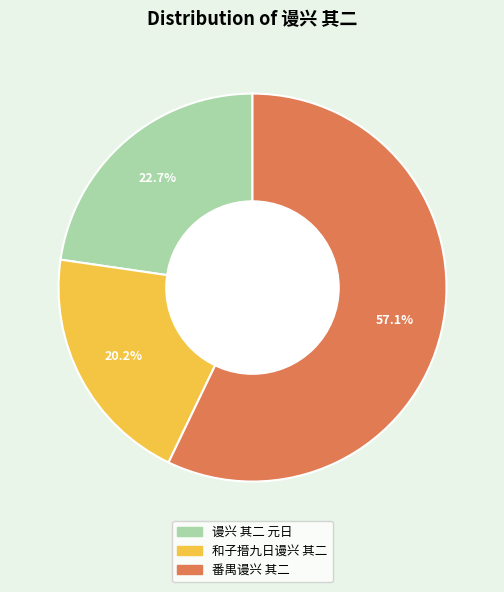

Rank the categories by value from lowest to highest.

和子搢九日谩兴 其二, 谩兴 其二 元日, 番禺谩兴 其二